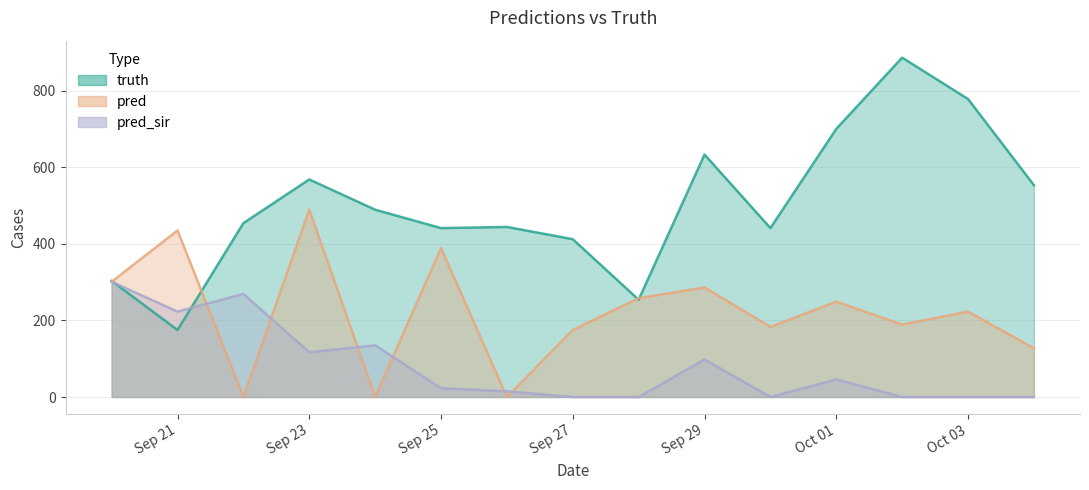

How many times do truth and pred_sir cross each other?

2